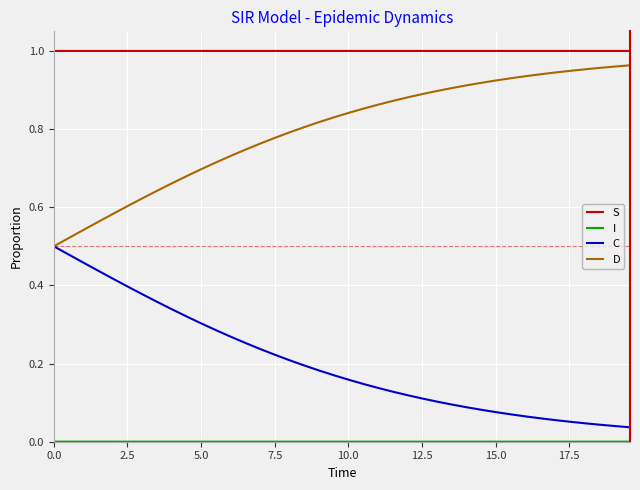

True or false: S and C cross at least once.

False